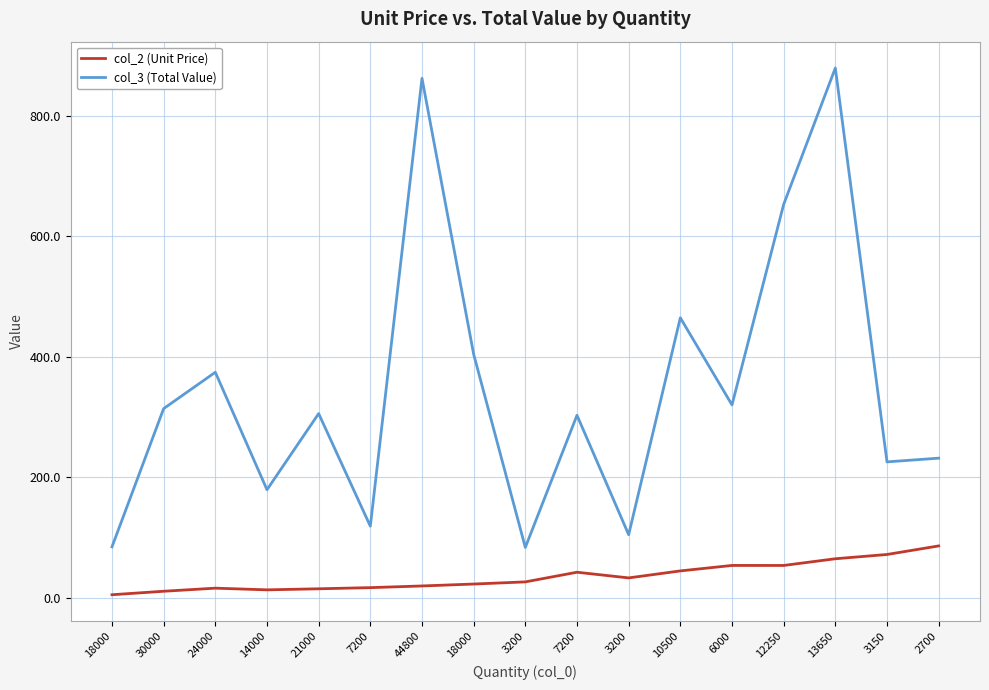

How many lines are shown in the chart?

2